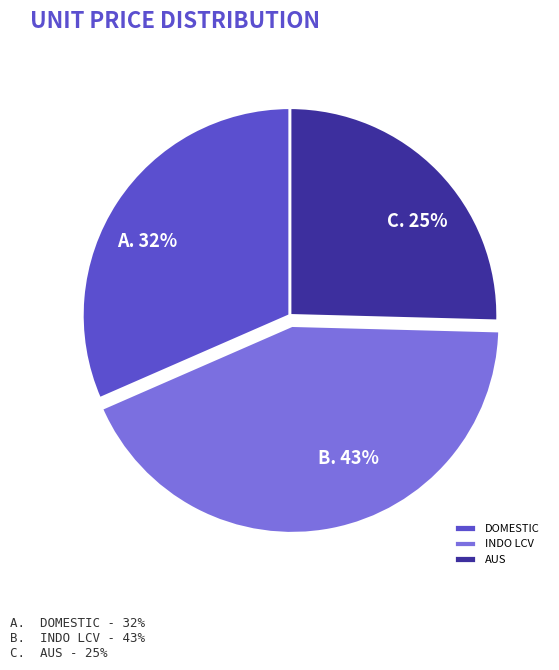

Does any single category account for the majority?

No